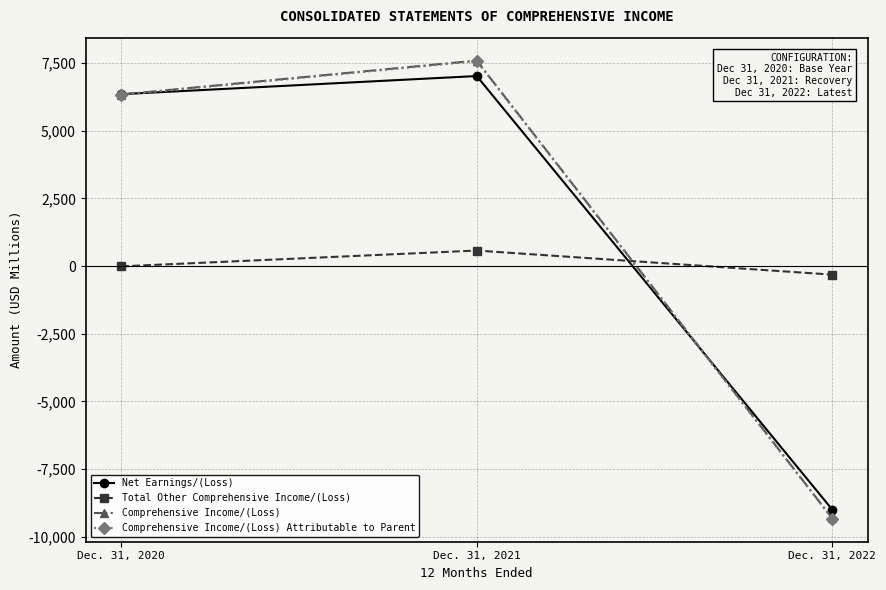

Which series changed the most between Dec. 31, 2020 and Dec. 31, 2022?

Comprehensive Income/(Loss) Attributable to Parent